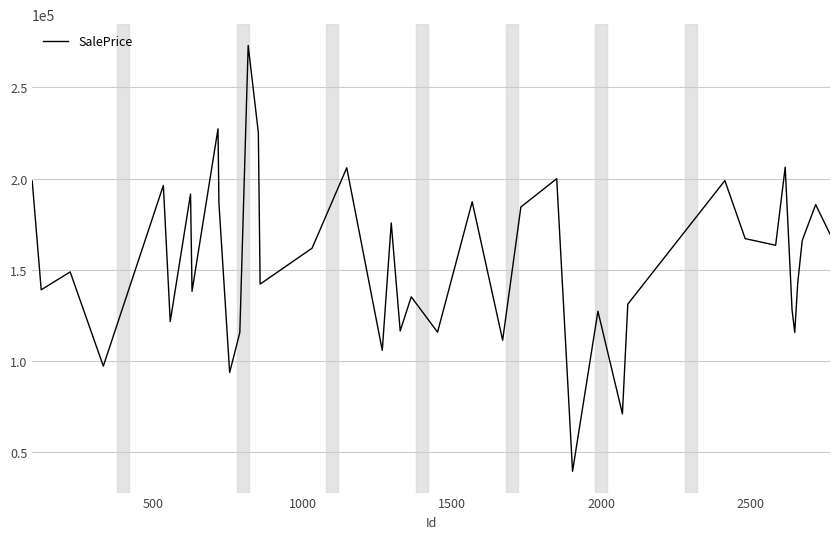

What is the smallest value displayed?

39247.2